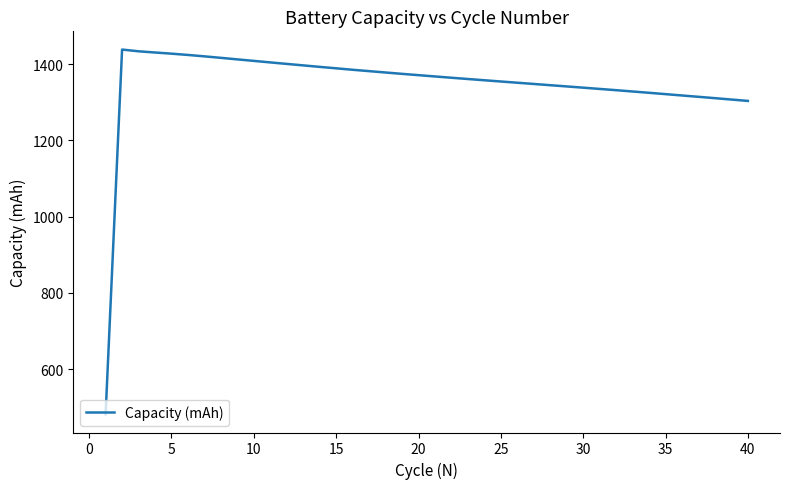

What is the average value?

1347.7